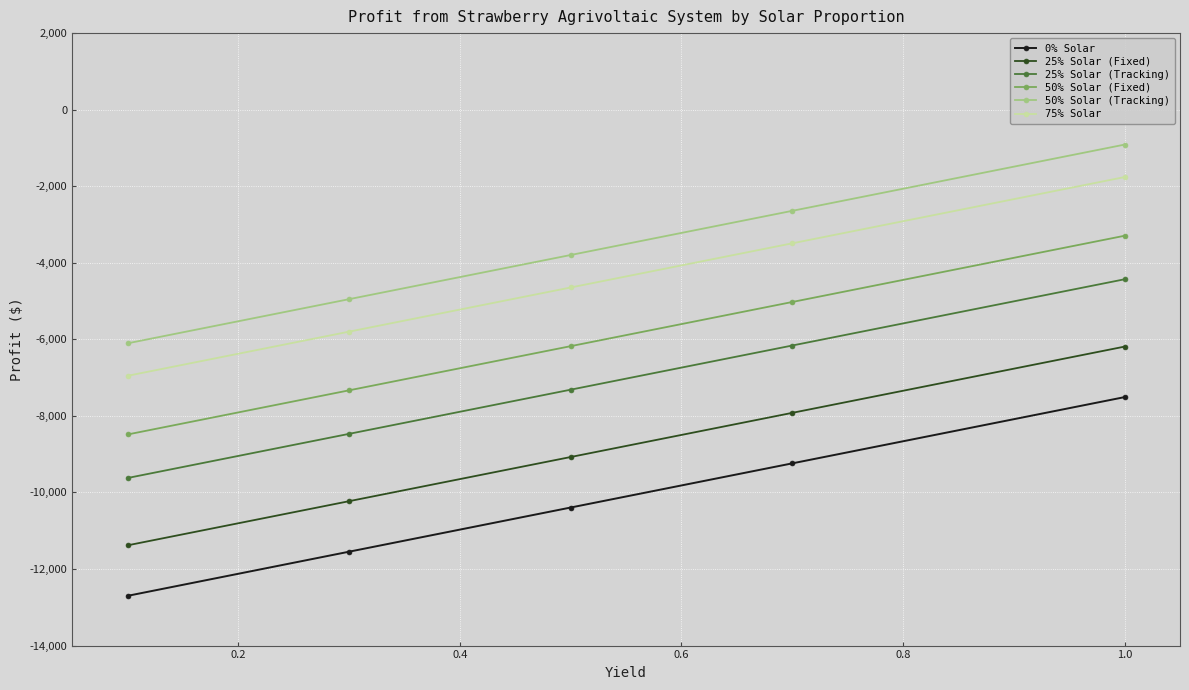

What is the value of the 50% Solar (Tracking) point at the 5th from the left?

-912.3